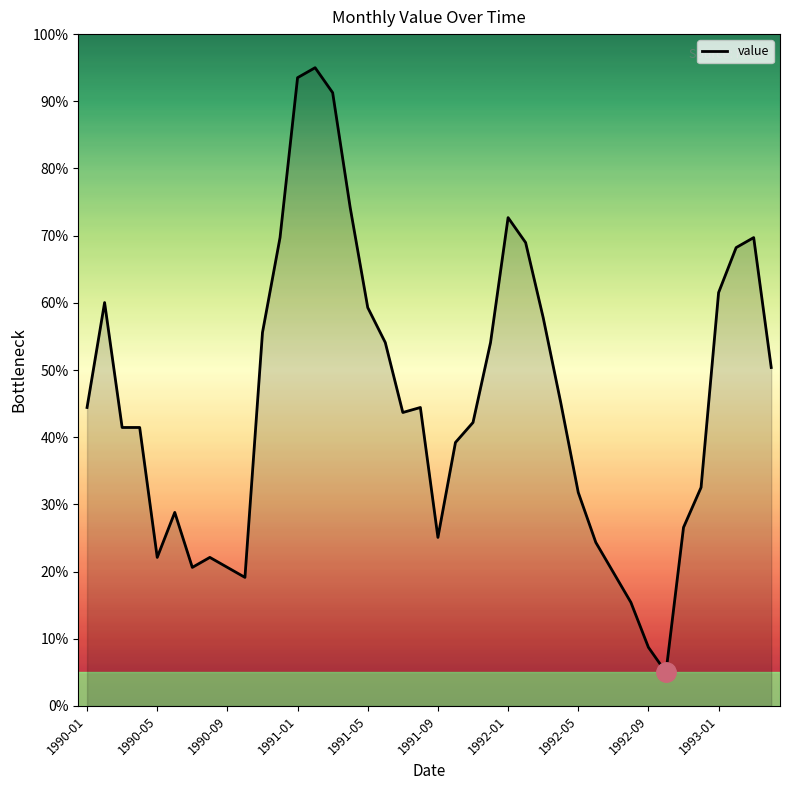

What is the smallest value displayed?

5.0